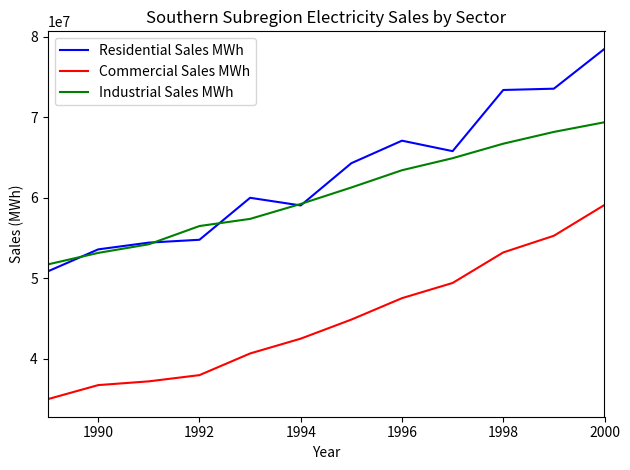

True or false: Commercial Sales MWh and Industrial Sales MWh cross at least once.

False